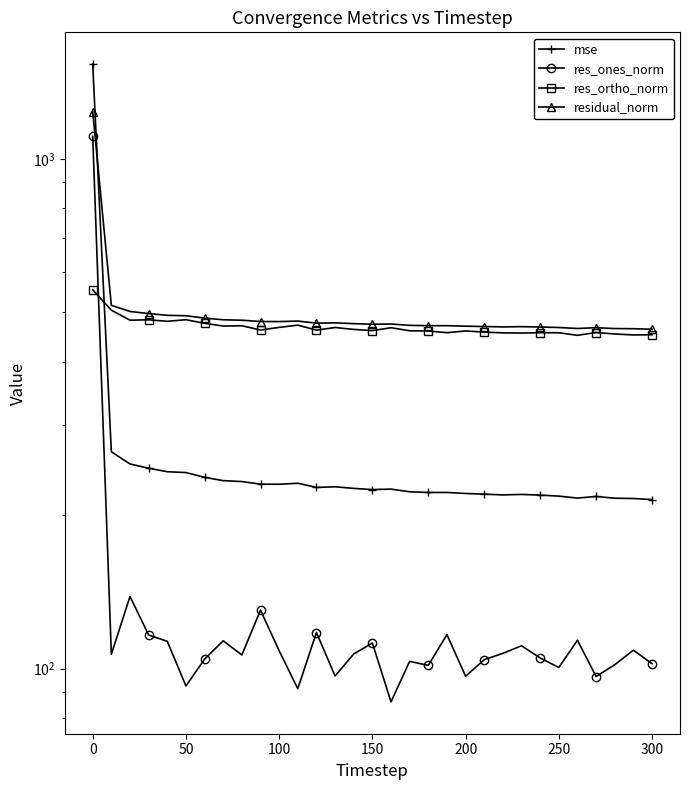

Reading left to right, list all the values displayed in this chart.

mse: 1533.6	266.4	252.1	247.3	243.4	242.5	237.4	233.8	232.9	230.2	230.0	231.1	226.8	227.4	225.8	224.6	225.1	222.4	221.7	221.7	220.7	220.0	219.2	219.7	219.1	218.0	216.1	217.7	216.0	215.7	214.7
res_ones_norm: 1107.8	106.8	138.6	116.5	113.2	92.5	104.4	113.4	106.4	130.3	108.4	91.4	117.8	96.8	106.9	112.3	86.1	103.4	101.5	116.6	96.7	104.2	107.2	110.9	105.0	100.5	113.7	96.5	101.8	108.7	102.3
res_ortho_norm: 553.6	505.0	482.6	483.5	480.2	483.7	475.9	470.1	470.7	461.7	467.2	472.0	461.5	467.0	463.0	460.4	466.5	460.1	459.7	456.2	459.7	457.3	455.8	455.4	456.1	456.0	450.8	456.5	453.5	451.5	451.9
residual_norm: 1238.4	516.2	502.1	497.3	493.4	492.5	487.2	483.6	482.6	479.7	479.6	480.7	476.2	476.9	475.2	473.9	474.4	471.6	470.8	470.8	469.8	469.0	468.2	468.7	468.0	466.9	464.9	466.6	464.8	464.4	463.3